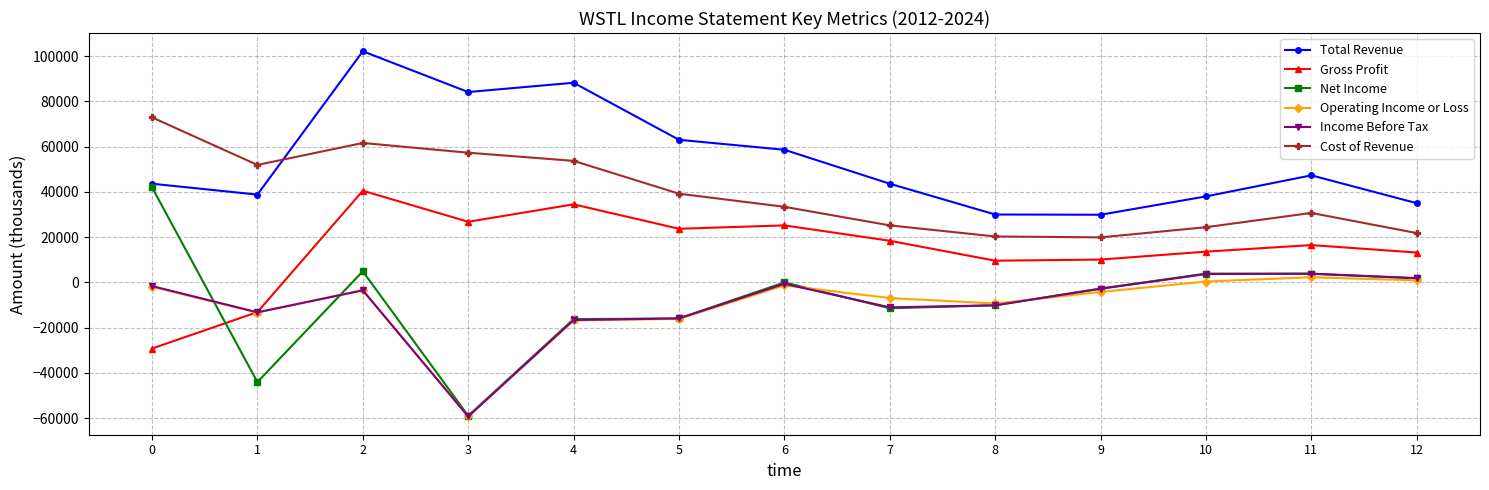

Which series has the largest range (max minus min)?

Net Income